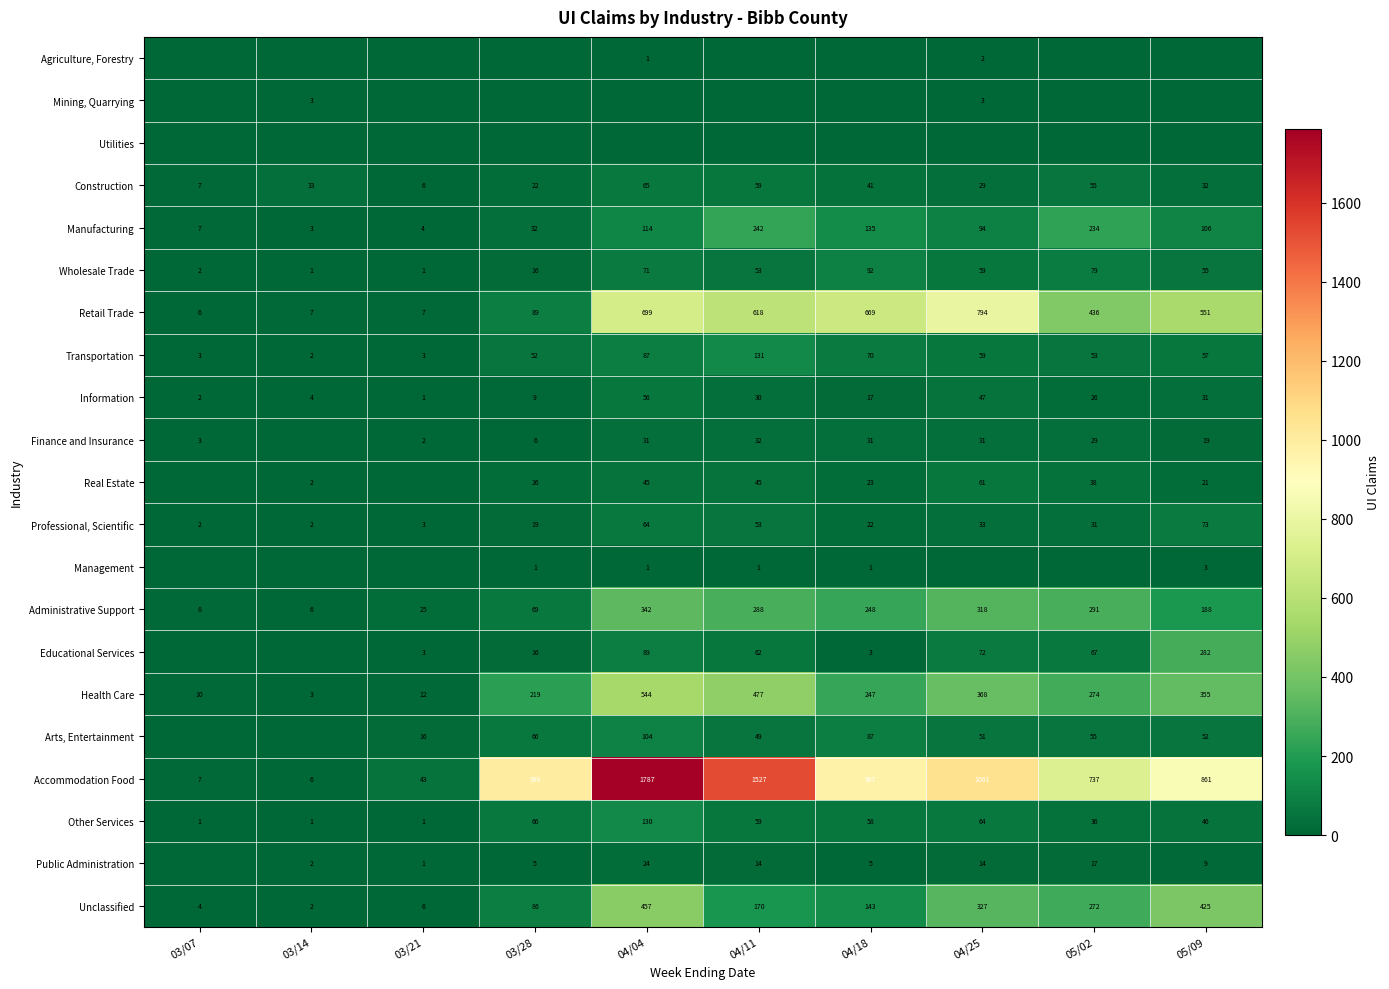

At which category is the sum across all series the highest?

04/04